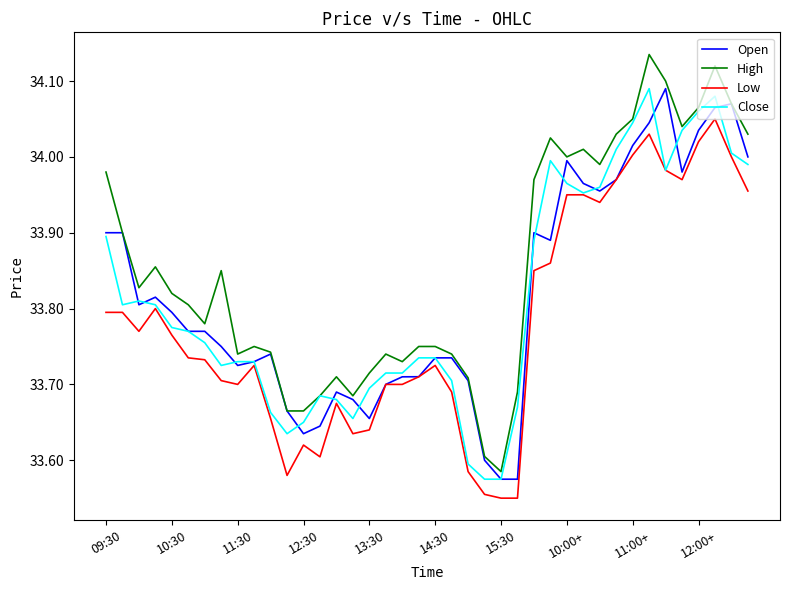

Which series has the largest total across all categories?

High